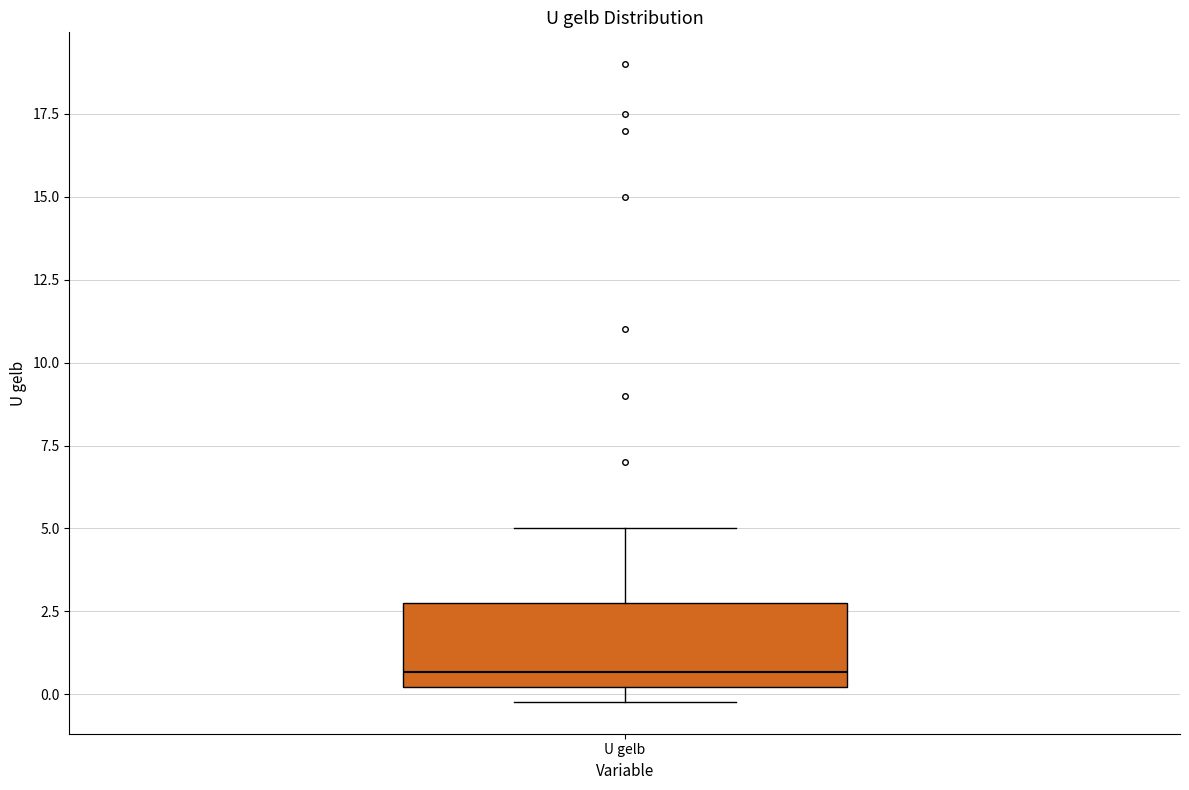

Read this box plot against the y-axis: the position of the median line, the range covered by the box, and the ends of both whiskers. The values are not printed on the chart, so give them approximately, as read against the axis.

median 0.5, box 0.0 to 3.0, whiskers 0.0 (just below the box's lower edge) to 5.0